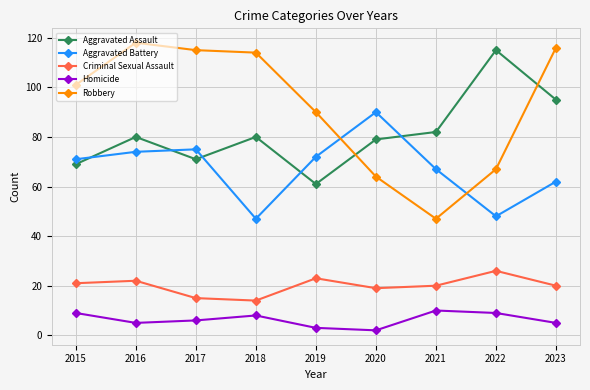

Reading left to right, list all the values displayed in this chart.

Aggravated Assault: 2015=69	2016=80	2017=71	2018=80	2019=61	2020=79	2021=82	2022=115	2023=95
Aggravated Battery: 2015=71	2016=74	2017=75	2018=47	2019=72	2020=90	2021=67	2022=48	2023=62
Criminal Sexual Assault: 2015=21	2016=22	2017=15	2018=14	2019=23	2020=19	2021=20	2022=26	2023=20
Homicide: 2015=9	2016=5	2017=6	2018=8	2019=3	2020=2	2021=10	2022=9	2023=5
Robbery: 2015=101	2016=118	2017=115	2018=114	2019=90	2020=64	2021=47	2022=67	2023=116